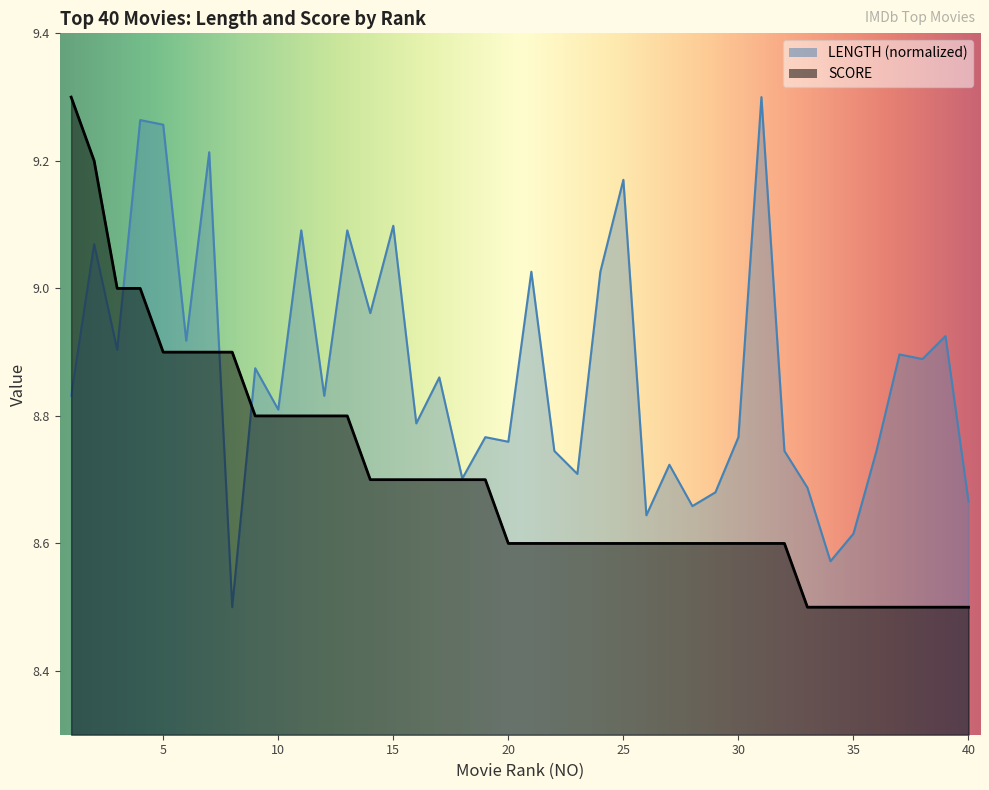

What is the sum of all LENGTH values?

354.8